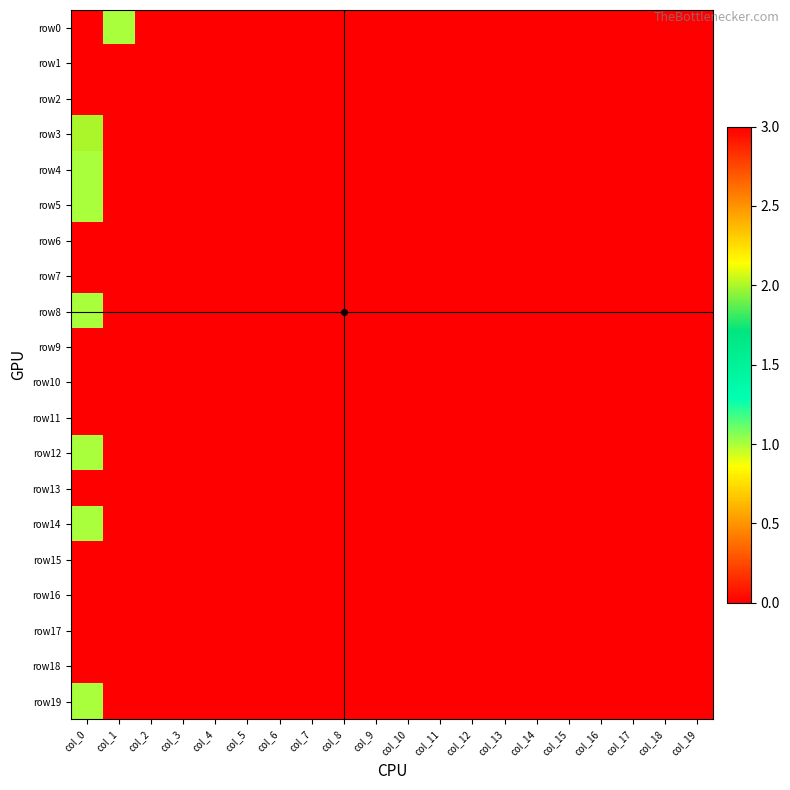

Reading right to left, transcribe all the data shown in this chart.

row0: col_19=0	col_18=0	col_17=0	col_16=0	col_15=0	col_14=0	col_13=0	col_12=0	col_11=0	col_10=0	col_9=0	col_8=0	col_7=0	col_6=0	col_5=0	col_4=0	col_3=0	col_2=0	col_1=1	col_0=0
row1: col_19=0	col_18=0	col_17=0	col_16=0	col_15=0	col_14=0	col_13=0	col_12=0	col_11=0	col_10=0	col_9=0	col_8=0	col_7=0	col_6=0	col_5=0	col_4=0	col_3=0	col_2=0	col_1=0	col_0=3
row2: col_19=0	col_18=0	col_17=0	col_16=0	col_15=0	col_14=0	col_13=0	col_12=0	col_11=0	col_10=0	col_9=0	col_8=0	col_7=0	col_6=0	col_5=0	col_4=0	col_3=0	col_2=0	col_1=0	col_0=0
row3: col_19=0	col_18=0	col_17=0	col_16=0	col_15=0	col_14=0	col_13=0	col_12=0	col_11=0	col_10=0	col_9=0	col_8=0	col_7=0	col_6=0	col_5=0	col_4=0	col_3=0	col_2=0	col_1=0	col_0=2
row4: col_19=0	col_18=0	col_17=0	col_16=0	col_15=0	col_14=0	col_13=0	col_12=0	col_11=0	col_10=0	col_9=0	col_8=0	col_7=0	col_6=0	col_5=0	col_4=0	col_3=0	col_2=0	col_1=0	col_0=1
row5: col_19=0	col_18=0	col_17=0	col_16=0	col_15=0	col_14=0	col_13=0	col_12=0	col_11=0	col_10=0	col_9=0	col_8=0	col_7=0	col_6=0	col_5=0	col_4=0	col_3=0	col_2=0	col_1=0	col_0=1
row6: col_19=0	col_18=0	col_17=0	col_16=0	col_15=0	col_14=0	col_13=0	col_12=0	col_11=0	col_10=0	col_9=0	col_8=0	col_7=0	col_6=0	col_5=0	col_4=0	col_3=0	col_2=0	col_1=0	col_0=0
row7: col_19=0	col_18=0	col_17=0	col_16=0	col_15=0	col_14=0	col_13=0	col_12=0	col_11=0	col_10=0	col_9=0	col_8=0	col_7=0	col_6=0	col_5=0	col_4=0	col_3=0	col_2=0	col_1=0	col_0=0
row8: col_19=0	col_18=0	col_17=0	col_16=0	col_15=0	col_14=0	col_13=0	col_12=0	col_11=0	col_10=0	col_9=0	col_8=0	col_7=0	col_6=0	col_5=0	col_4=0	col_3=0	col_2=0	col_1=0	col_0=1
row9: col_19=0	col_18=0	col_17=0	col_16=0	col_15=0	col_14=0	col_13=0	col_12=0	col_11=0	col_10=0	col_9=0	col_8=0	col_7=0	col_6=0	col_5=0	col_4=0	col_3=0	col_2=0	col_1=0	col_0=0
row10: col_19=0	col_18=0	col_17=0	col_16=0	col_15=0	col_14=0	col_13=0	col_12=0	col_11=0	col_10=0	col_9=0	col_8=0	col_7=0	col_6=0	col_5=0	col_4=0	col_3=0	col_2=0	col_1=0	col_0=0
row11: col_19=0	col_18=0	col_17=0	col_16=0	col_15=0	col_14=0	col_13=0	col_12=0	col_11=0	col_10=0	col_9=0	col_8=0	col_7=0	col_6=0	col_5=0	col_4=0	col_3=0	col_2=0	col_1=0	col_0=0
row12: col_19=0	col_18=0	col_17=0	col_16=0	col_15=0	col_14=0	col_13=0	col_12=0	col_11=0	col_10=0	col_9=0	col_8=0	col_7=0	col_6=0	col_5=0	col_4=0	col_3=0	col_2=0	col_1=0	col_0=1
row13: col_19=0	col_18=0	col_17=0	col_16=0	col_15=0	col_14=0	col_13=0	col_12=0	col_11=0	col_10=0	col_9=0	col_8=0	col_7=0	col_6=0	col_5=0	col_4=0	col_3=0	col_2=0	col_1=0	col_0=0
row14: col_19=0	col_18=0	col_17=0	col_16=0	col_15=0	col_14=0	col_13=0	col_12=0	col_11=0	col_10=0	col_9=0	col_8=0	col_7=0	col_6=0	col_5=0	col_4=0	col_3=0	col_2=0	col_1=0	col_0=1
row15: col_19=0	col_18=0	col_17=0	col_16=0	col_15=0	col_14=0	col_13=0	col_12=0	col_11=0	col_10=0	col_9=0	col_8=0	col_7=0	col_6=0	col_5=0	col_4=0	col_3=0	col_2=0	col_1=0	col_0=0
row16: col_19=0	col_18=0	col_17=0	col_16=0	col_15=0	col_14=0	col_13=0	col_12=0	col_11=0	col_10=0	col_9=0	col_8=0	col_7=0	col_6=0	col_5=0	col_4=0	col_3=0	col_2=0	col_1=0	col_0=0
row17: col_19=0	col_18=0	col_17=0	col_16=0	col_15=0	col_14=0	col_13=0	col_12=0	col_11=0	col_10=0	col_9=0	col_8=0	col_7=0	col_6=0	col_5=0	col_4=0	col_3=0	col_2=0	col_1=0	col_0=0
row18: col_19=0	col_18=0	col_17=0	col_16=0	col_15=0	col_14=0	col_13=0	col_12=0	col_11=0	col_10=0	col_9=0	col_8=0	col_7=0	col_6=0	col_5=0	col_4=0	col_3=0	col_2=0	col_1=0	col_0=0
row19: col_19=0	col_18=0	col_17=0	col_16=0	col_15=0	col_14=0	col_13=0	col_12=0	col_11=0	col_10=0	col_9=0	col_8=0	col_7=0	col_6=0	col_5=0	col_4=0	col_3=0	col_2=0	col_1=0	col_0=1